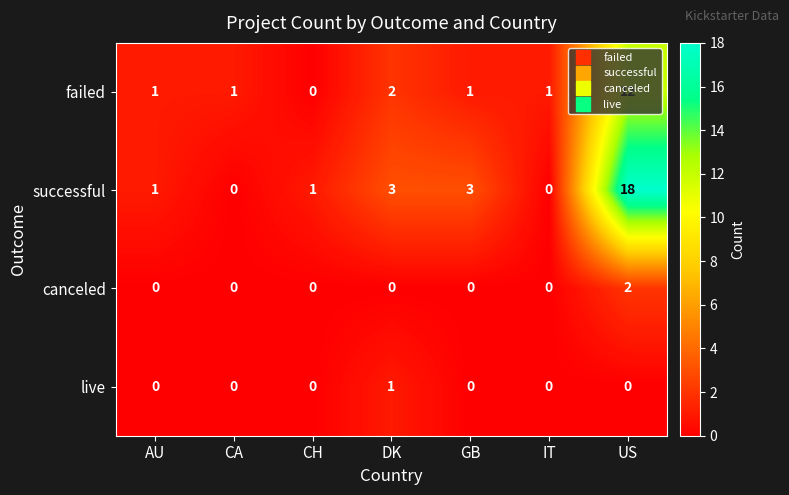

Which series has the largest range (max minus min)?

successful